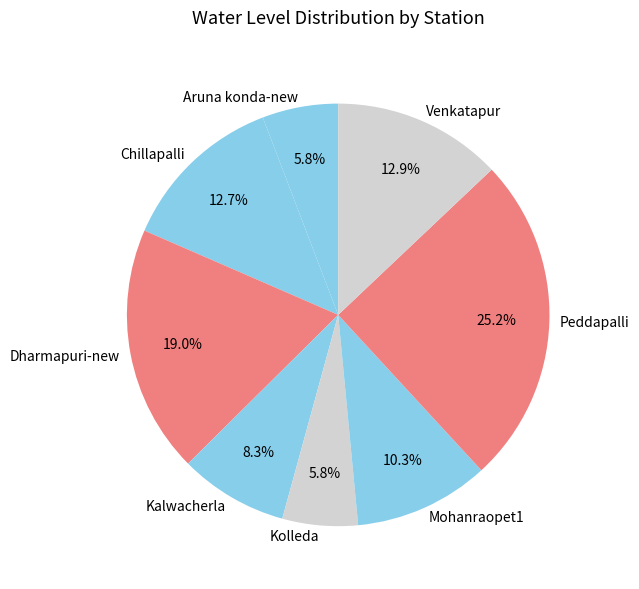

Does Dharmapuri-new account for over 50% of the chart?

No